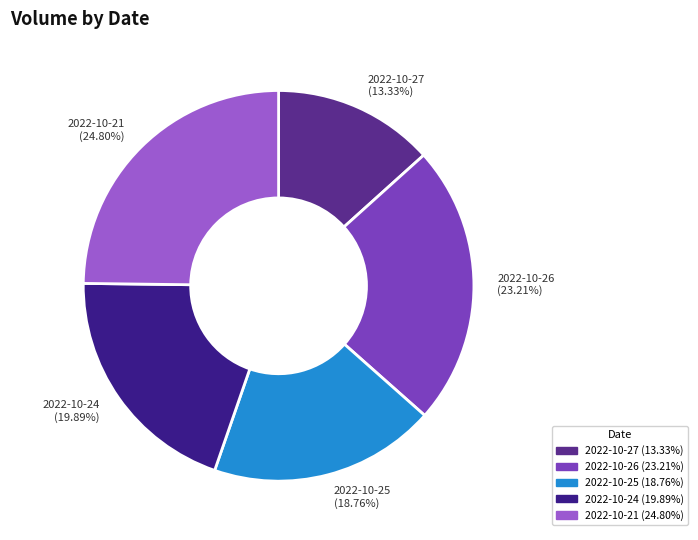

Approximately how many times larger is the value at 2022-10-21 compared to 2022-10-25?

1.3